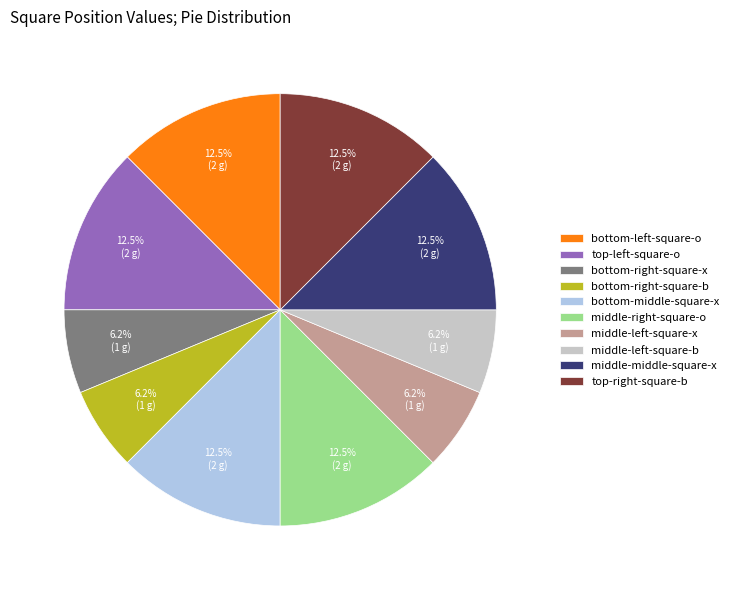

To the nearest percent, what is the average slice percentage?

10%